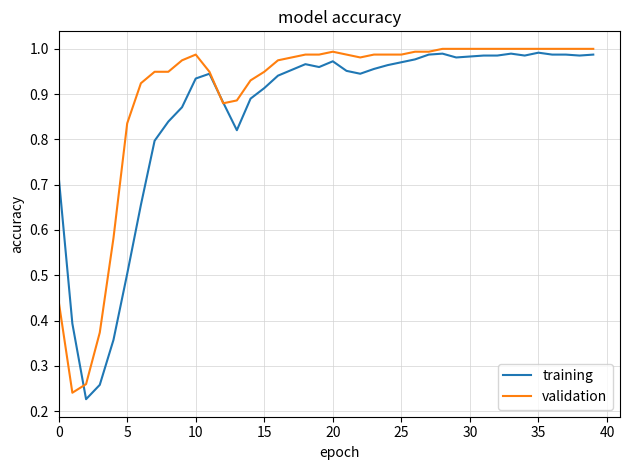

List the series in order of their overall mean, lowest first.

training, validation